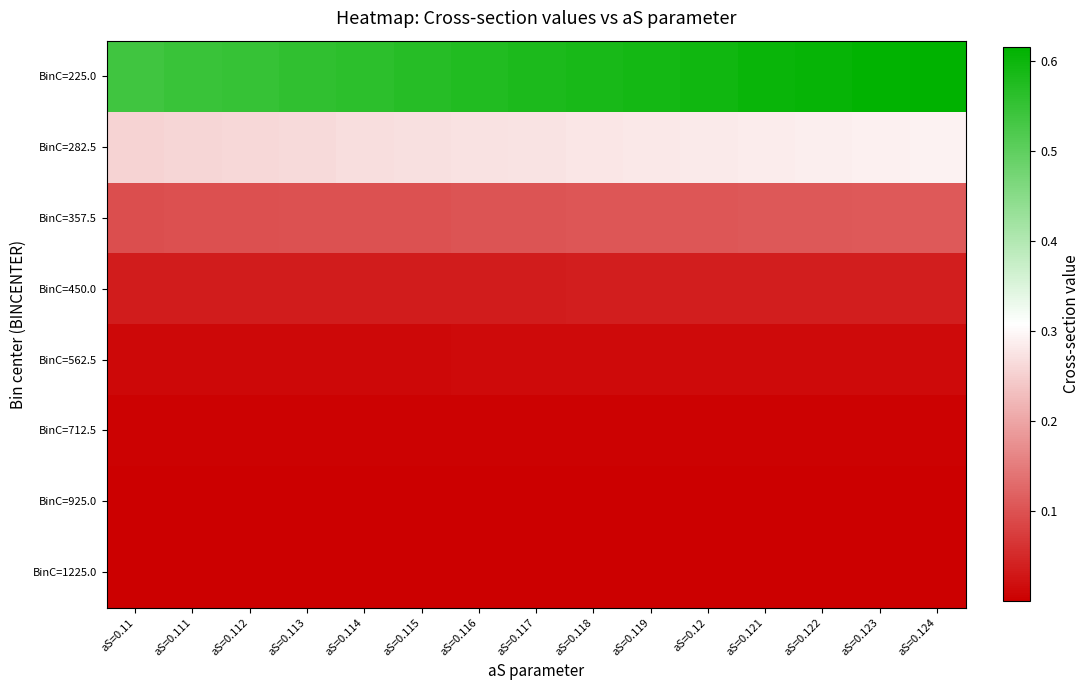

Which category has the highest value across all series?

aS=0.124